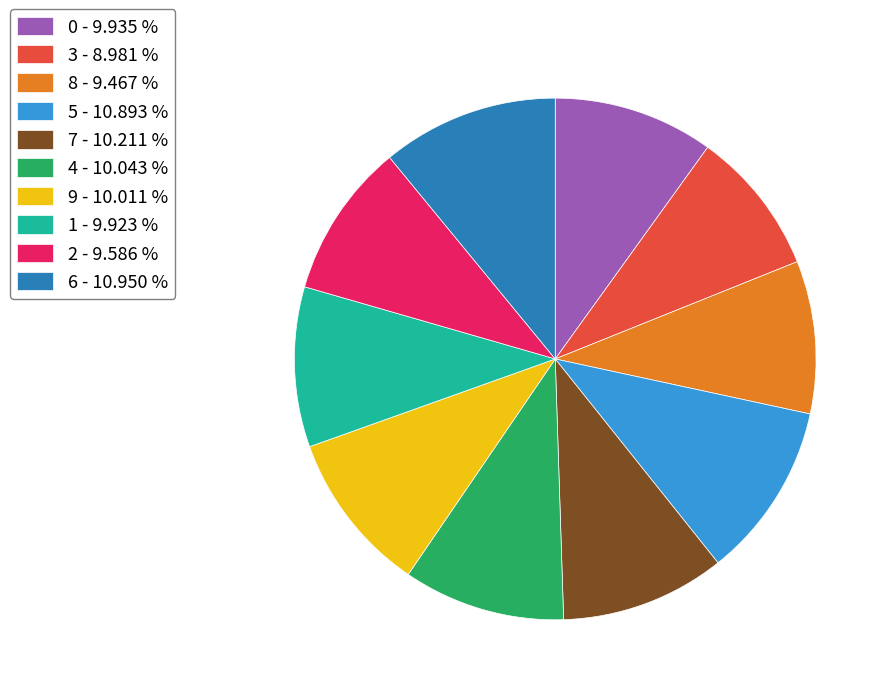

How many segments does this pie chart have?

10